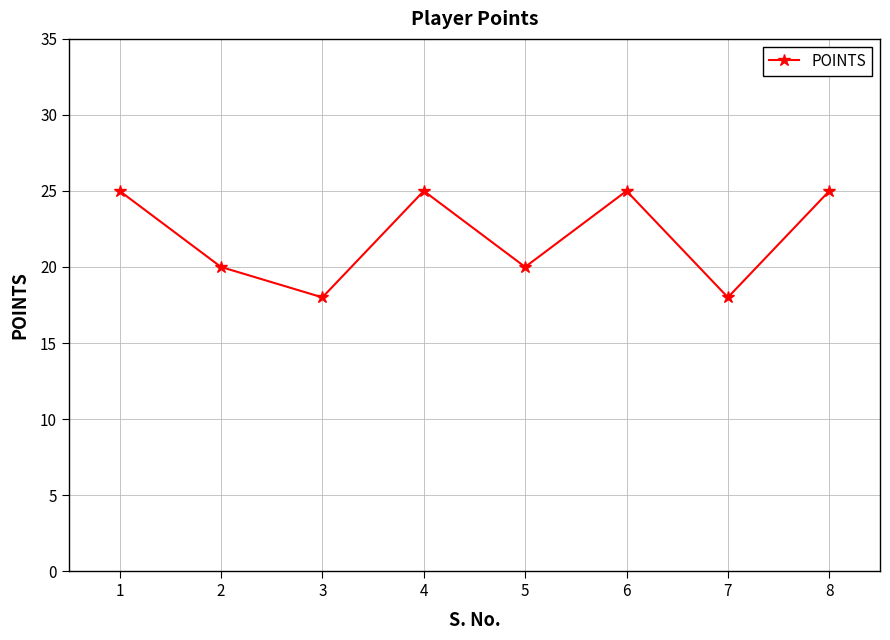

What is the value of the 4th point from the left?

25